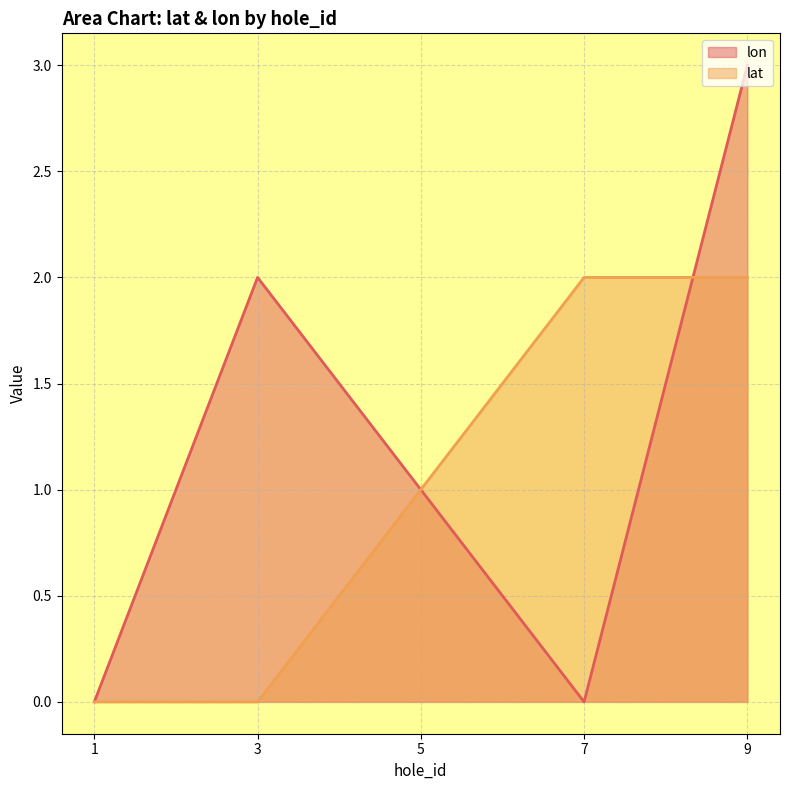

Reading left to right, what are all the values shown in this chart?

lon: 1=0	3=2	5=1	7=0	9=3
lat: 1=0	3=0	5=1	7=2	9=2